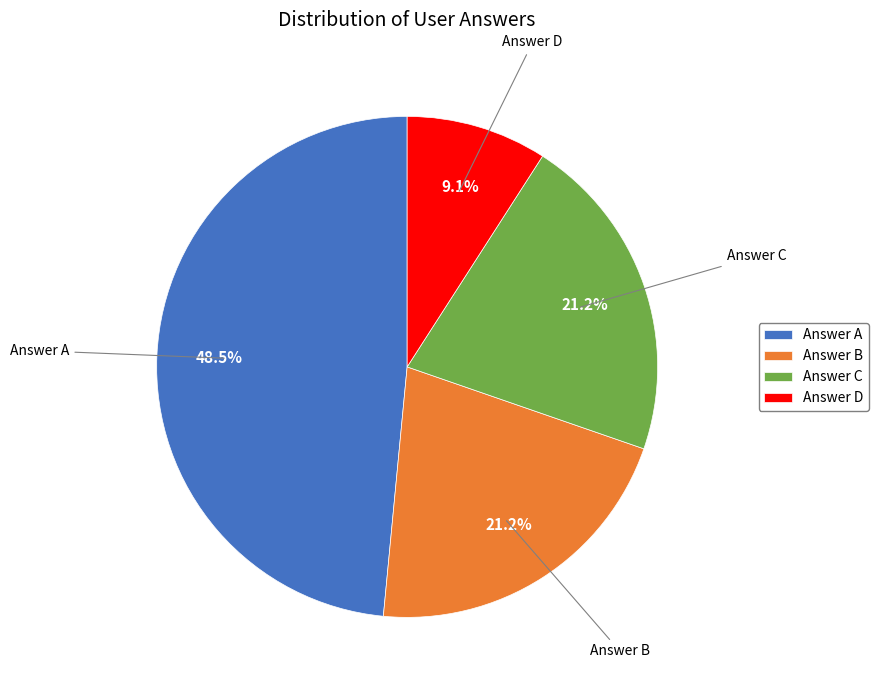

What is the ratio of the value at Answer C to the value at Answer A?

0.4